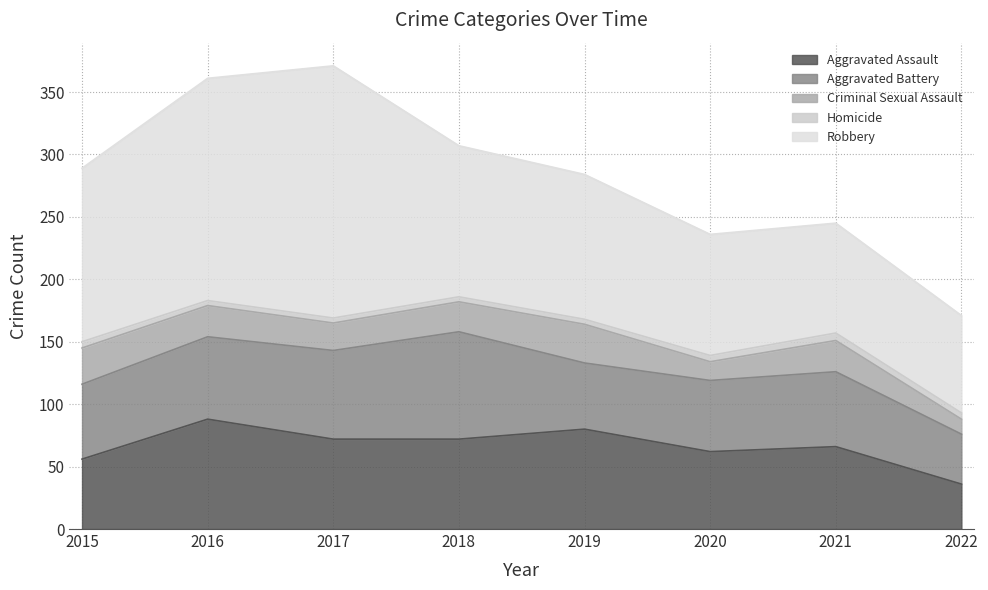

What is the difference between the maximum and minimum values in the Criminal Sexual Assault series?

19